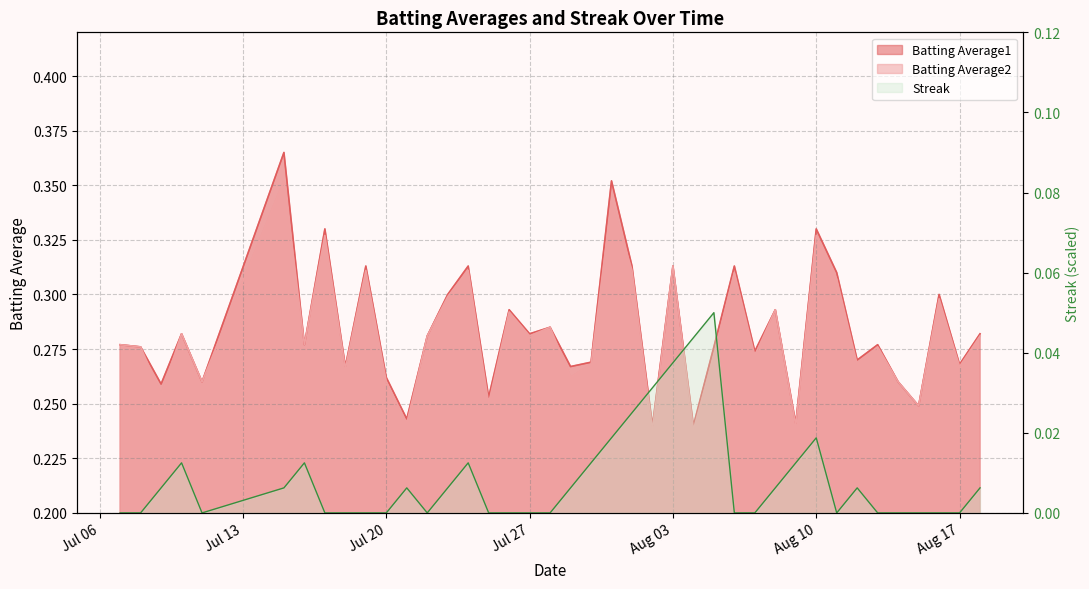

The Batting Average1 series shows 0.3 at 2010-07-26. True or false?

True